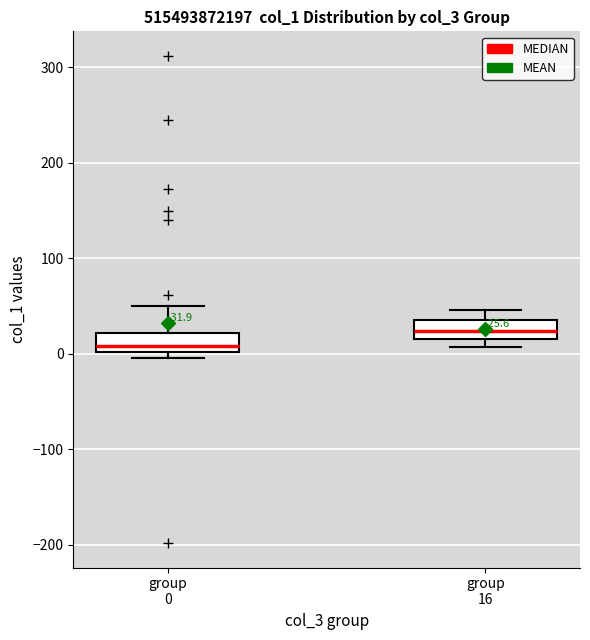

Which box has the lowest median line?

group 0